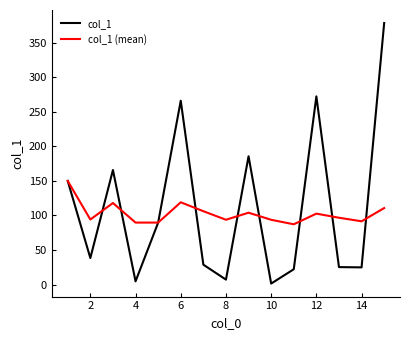

Which series has the widest spread of values?

col_1